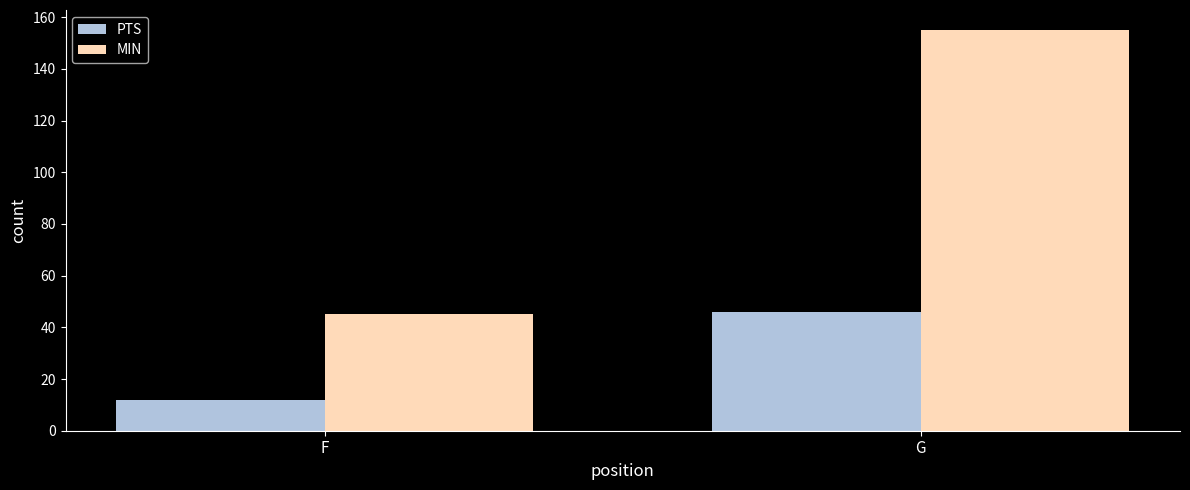

What is the approximate value of MIN at G?

155